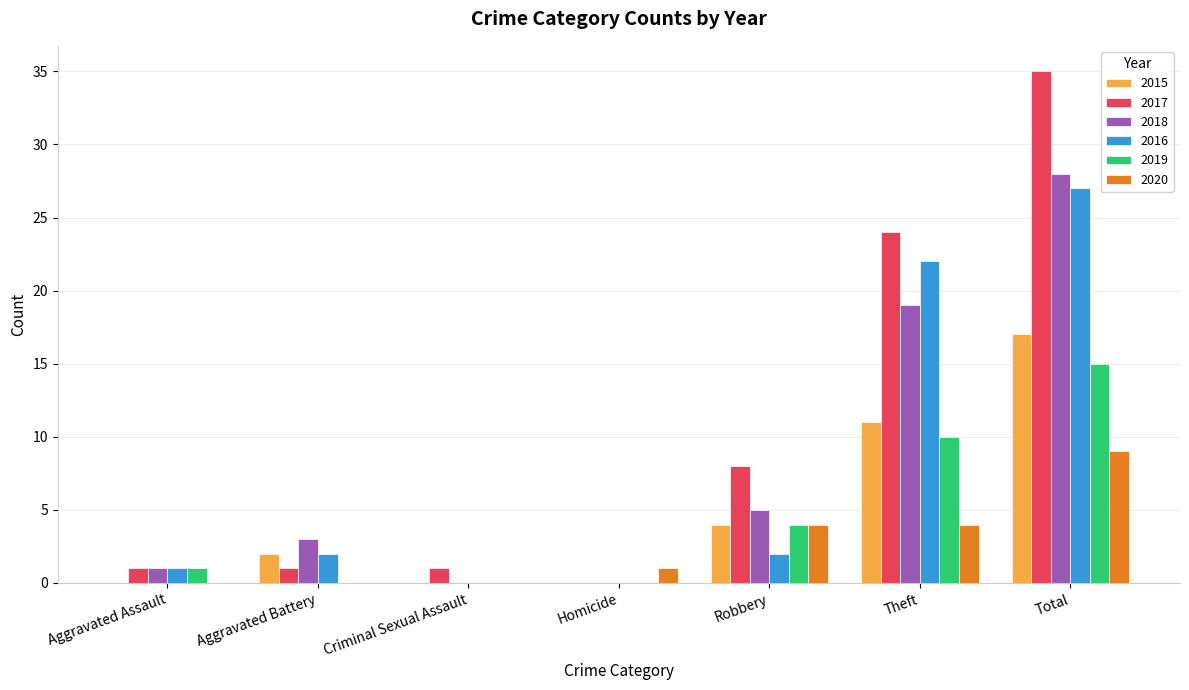

What is the sum of the 2016 values at Total and Aggravated Battery?

29